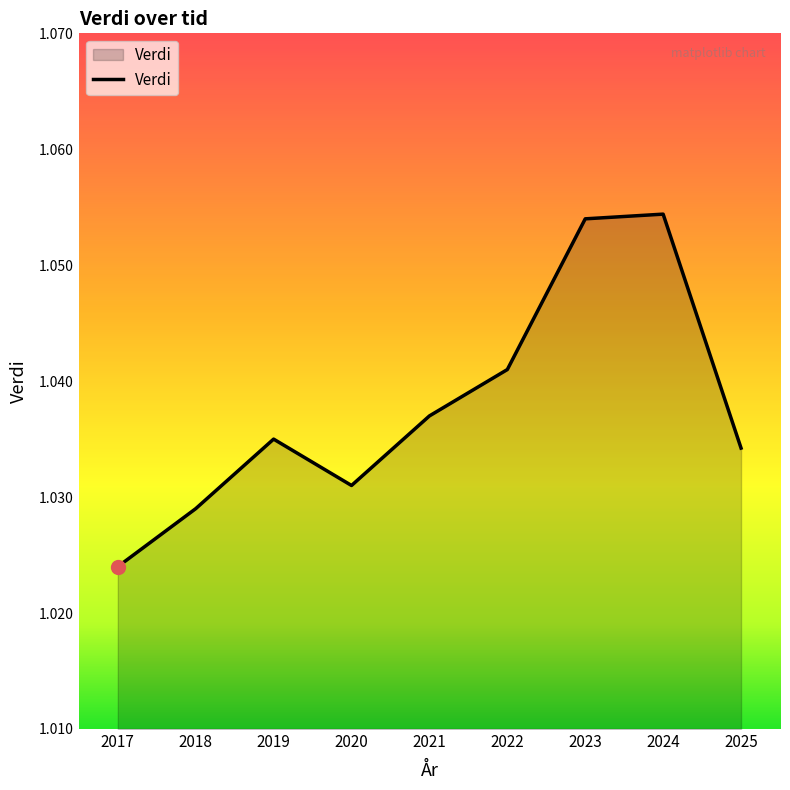

Which has a higher value, 2021 or 2022?

2022